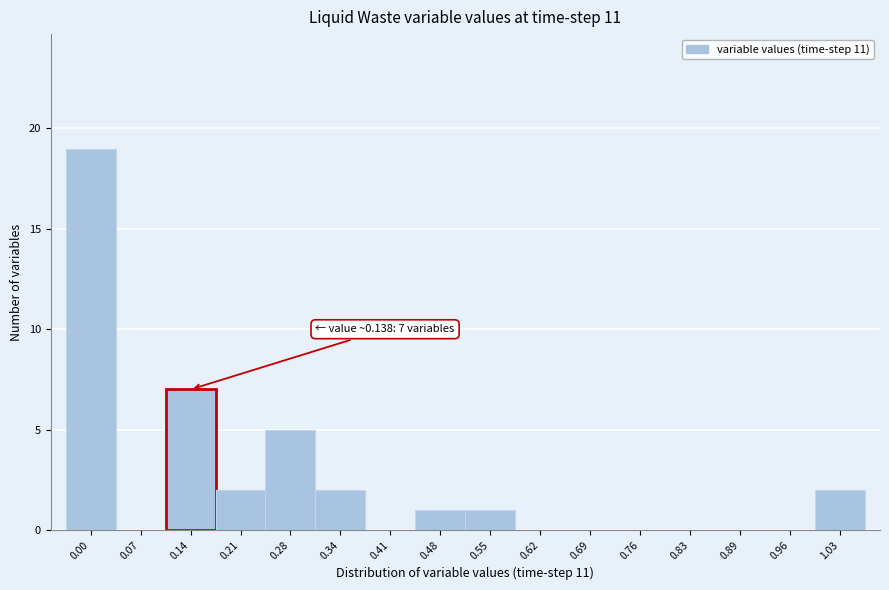

Reading left to right, what are all the values shown in this chart?

0.00=19	0.07=0	0.14=7	0.21=2	0.28=5	0.34=2	0.41=0	0.48=1	0.55=1	0.62=0	0.69=0	0.76=0	0.83=0	0.89=0	0.96=0	1.03=2